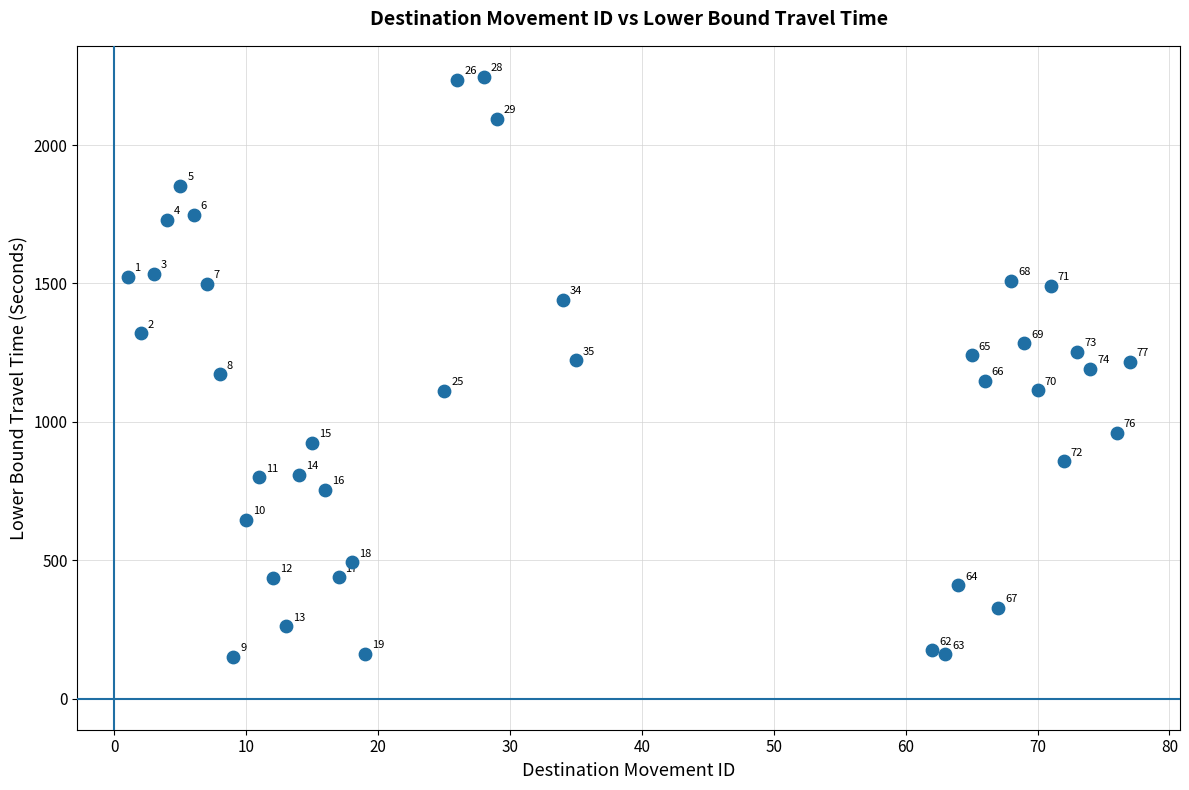

What is the range of Y values (max minus min)?

2094